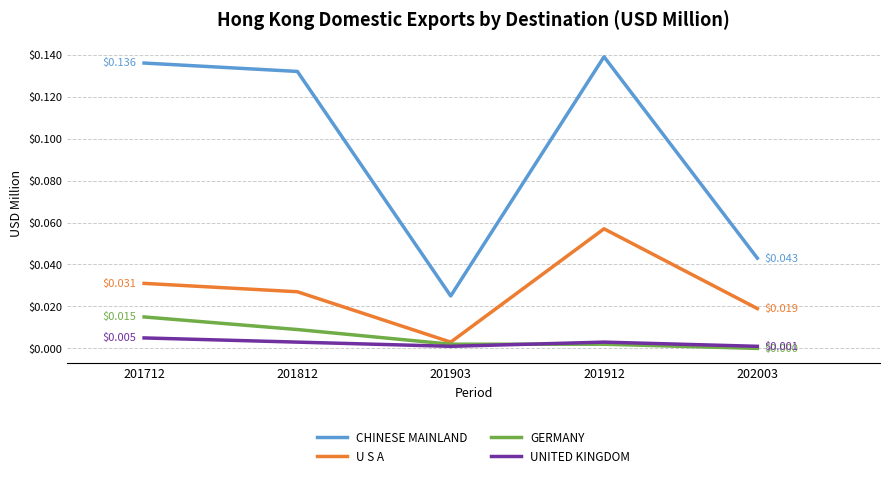

Rank the series by their maximum value, from lowest to highest.

UNITED KINGDOM, GERMANY, U S A, CHINESE MAINLAND